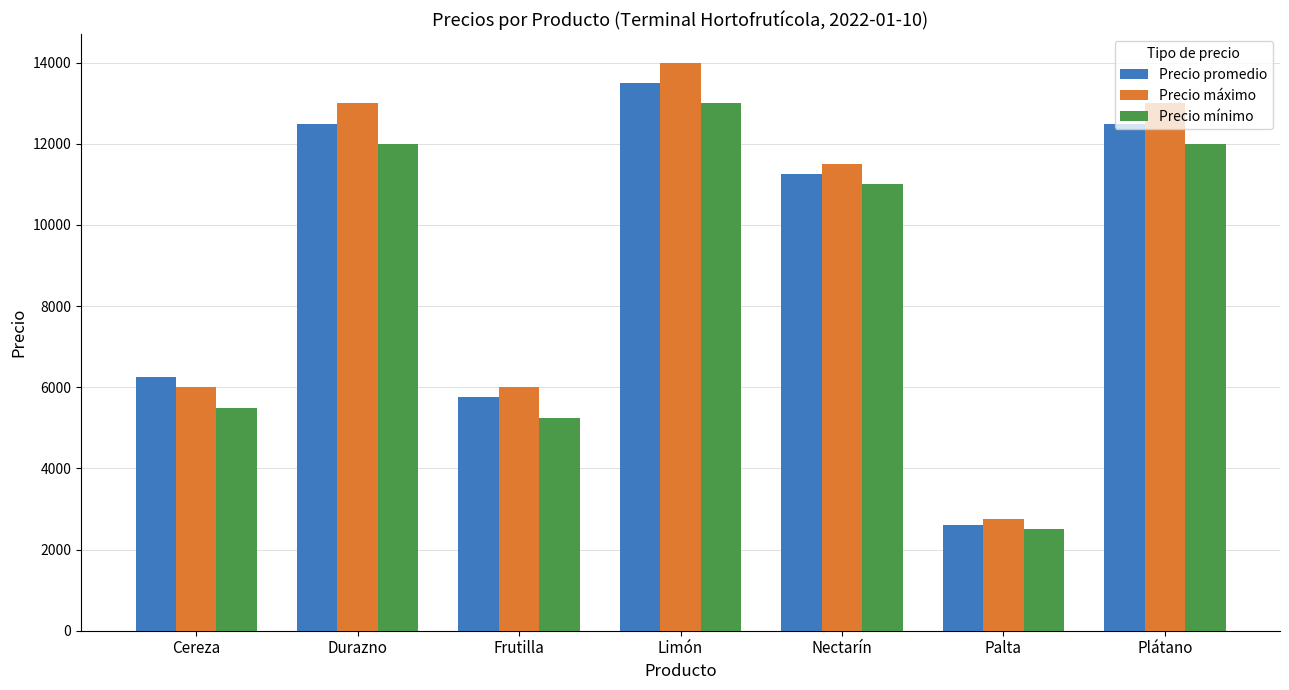

Which series has the largest range (max minus min)?

Precio máximo